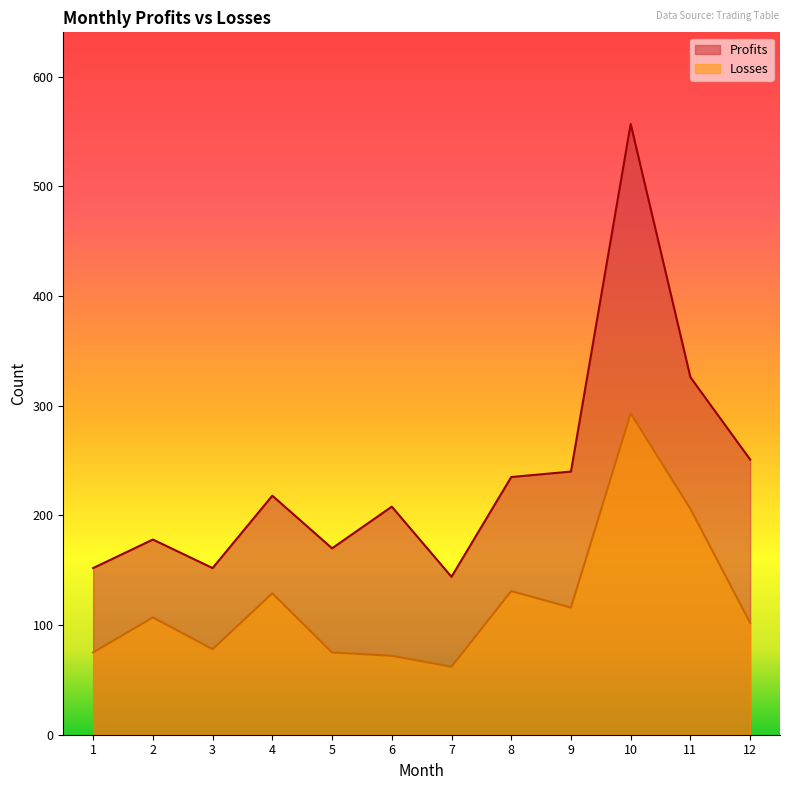

What are all the series names shown in the legend?

Profits, Losses